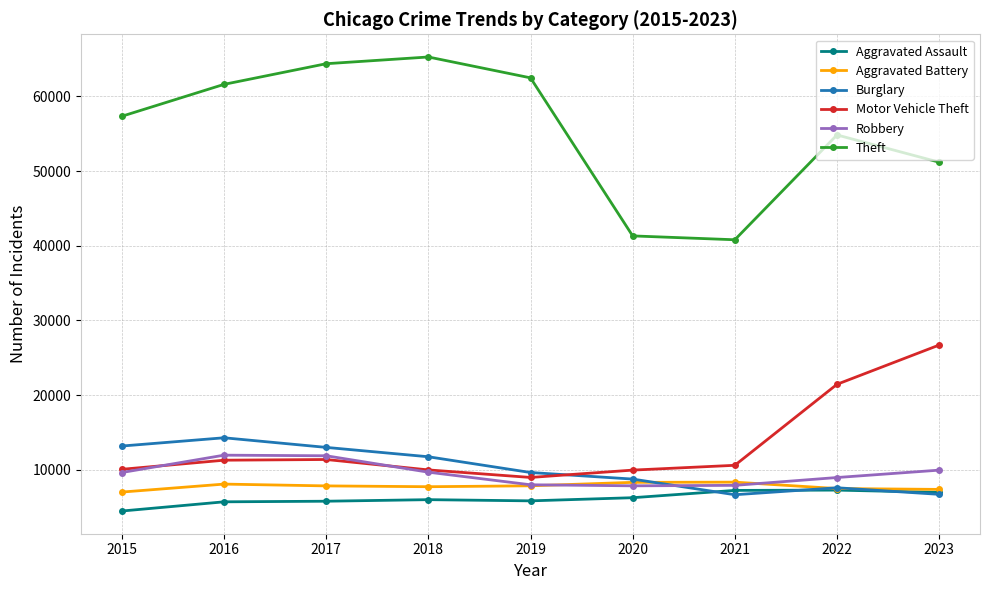

True or false: Theft and Robbery intersect in this chart.

False